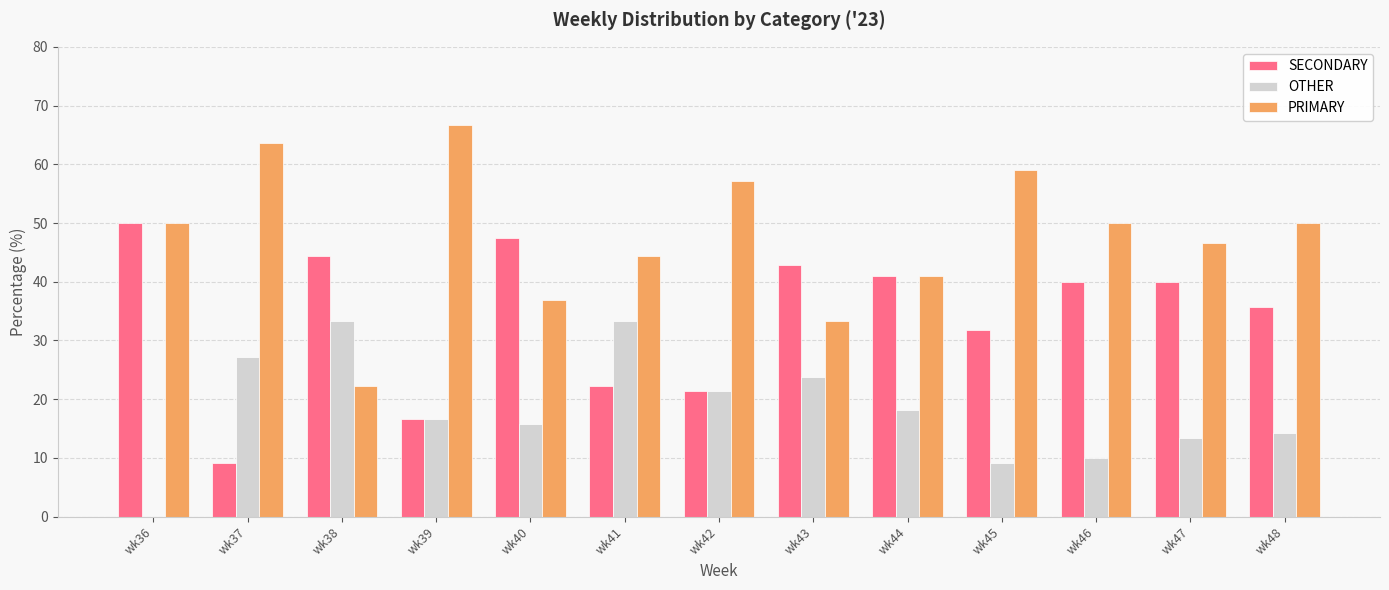

Reading left to right, transcribe all the data shown in this chart.

SECONDARY: wk36=50.0	wk37=9.1	wk38=44.4	wk39=16.7	wk40=47.4	wk41=22.2	wk42=21.4	wk43=42.9	wk44=40.9	wk45=31.8	wk46=40.0	wk47=40.0	wk48=35.7
OTHER: wk36=0.0	wk37=27.3	wk38=33.3	wk39=16.7	wk40=15.8	wk41=33.3	wk42=21.4	wk43=23.8	wk44=18.2	wk45=9.1	wk46=10.0	wk47=13.3	wk48=14.3
PRIMARY: wk36=50.0	wk37=63.6	wk38=22.2	wk39=66.7	wk40=36.8	wk41=44.4	wk42=57.1	wk43=33.3	wk44=40.9	wk45=59.1	wk46=50.0	wk47=46.7	wk48=50.0